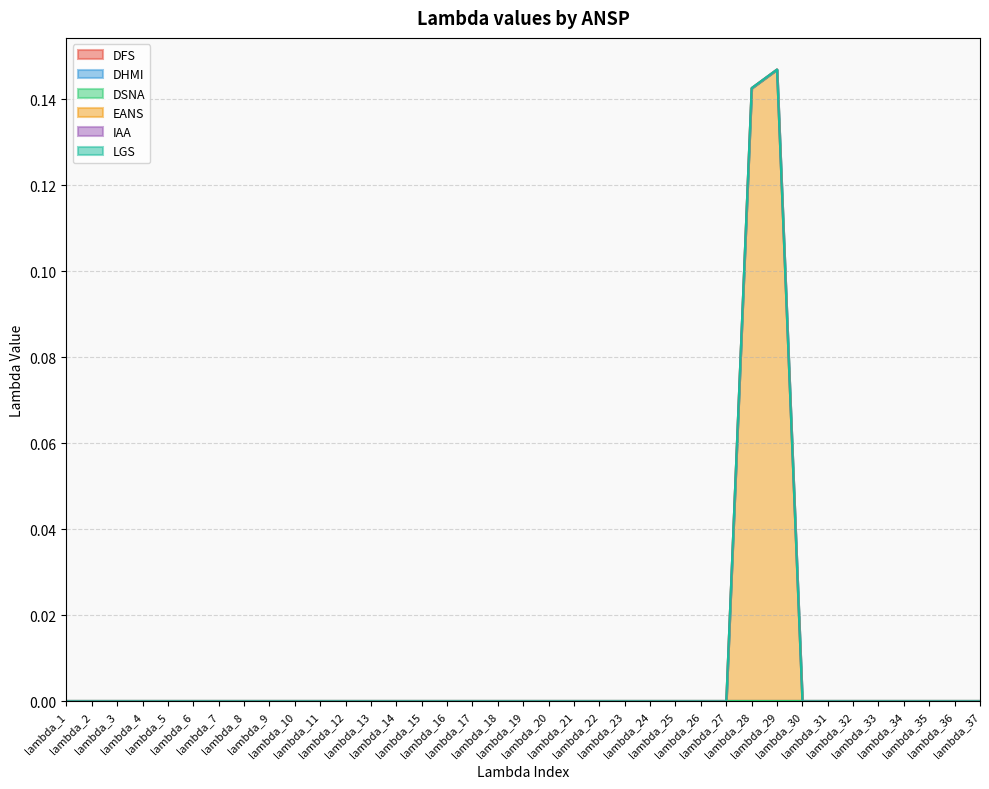

What are all the series names shown in the legend?

DFS, DHMI, DSNA, EANS, IAA, LGS